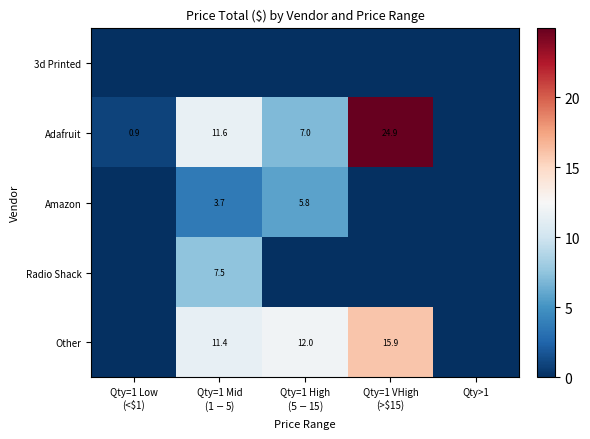

Where is Radio Shack nearest to the value 3?

Qty=1 Low (<$1)